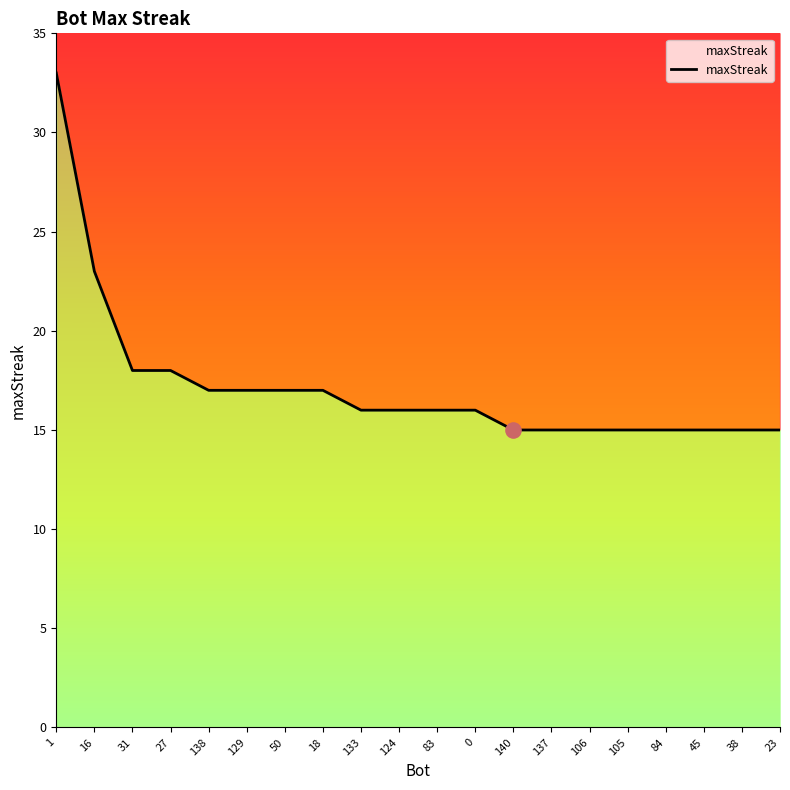

Approximately how many times larger is the value at 84 compared to 38?

1.0